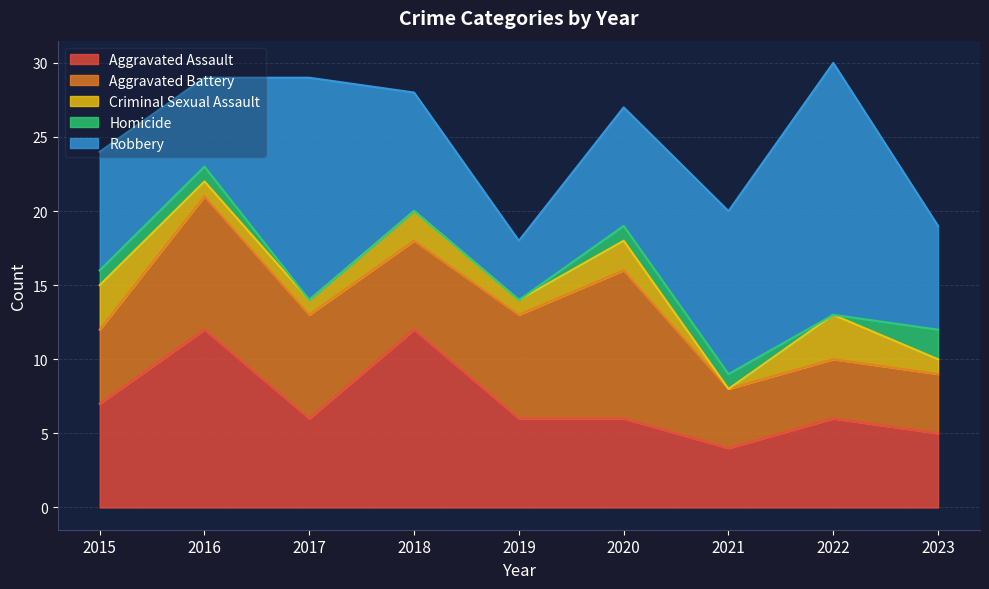

Where is the first local minimum for Criminal Sexual Assault?

2019